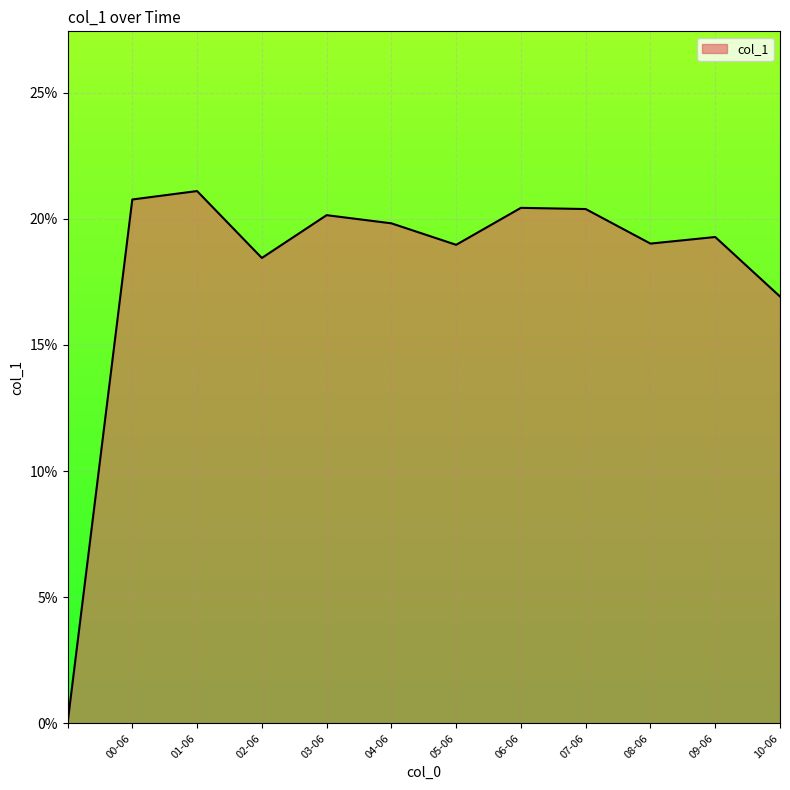

Does the chart have visible grid lines?

Yes